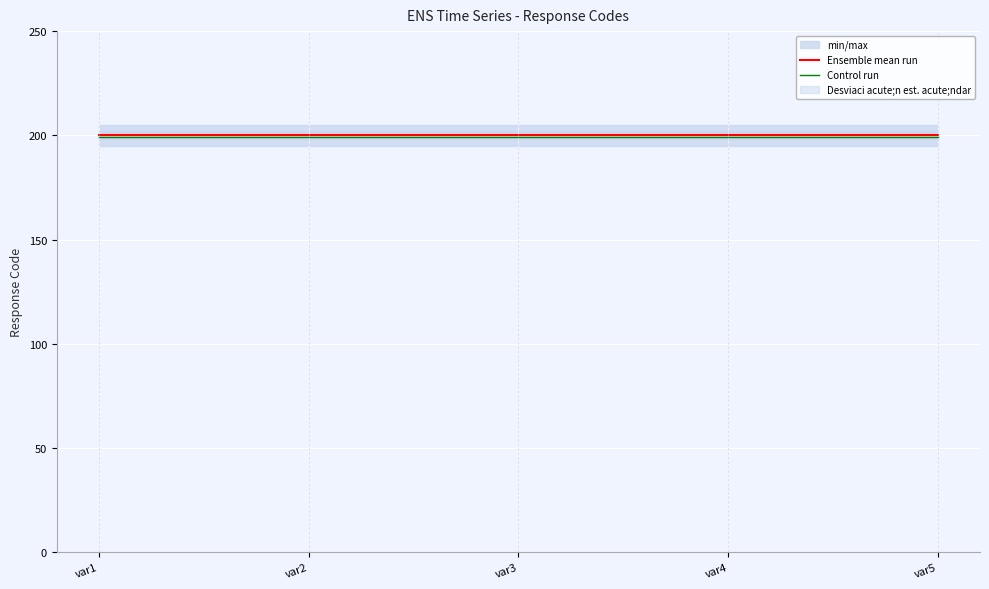

Between var1 and var3, which is larger?

var1